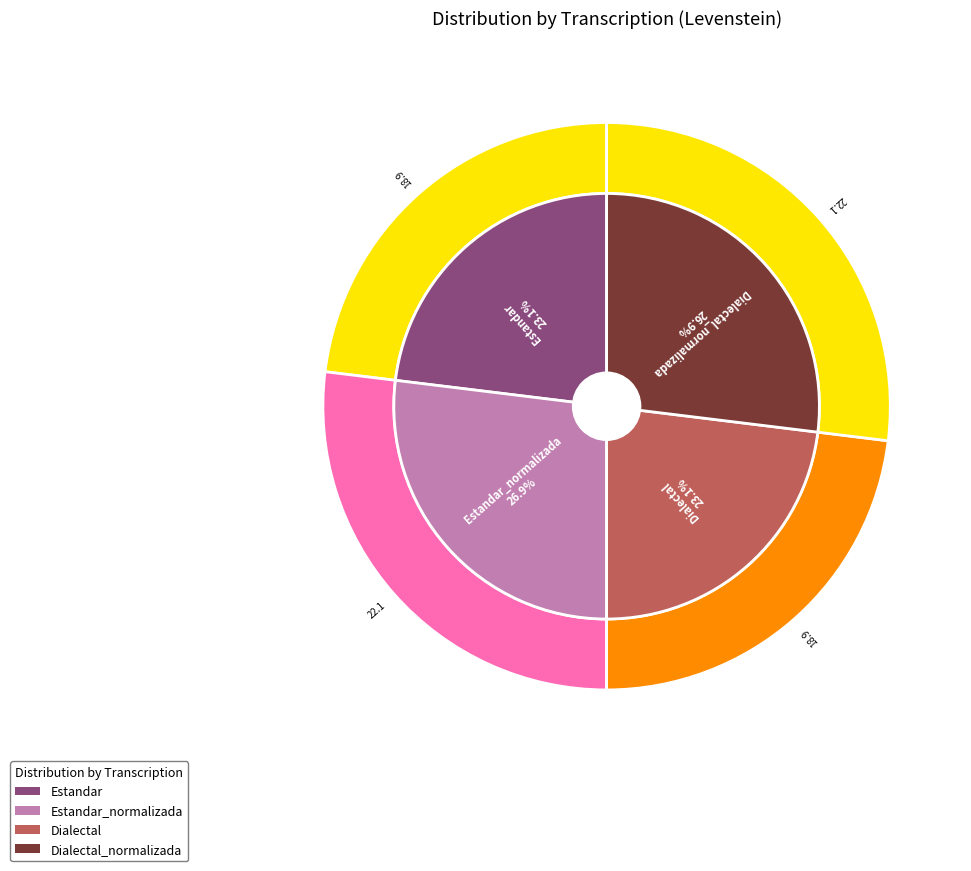

What percentage is the Estandar slice, to the nearest percent?

23%